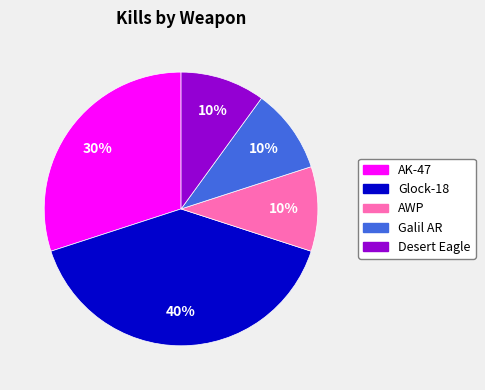

What is the largest slice in the pie chart?

Glock-18